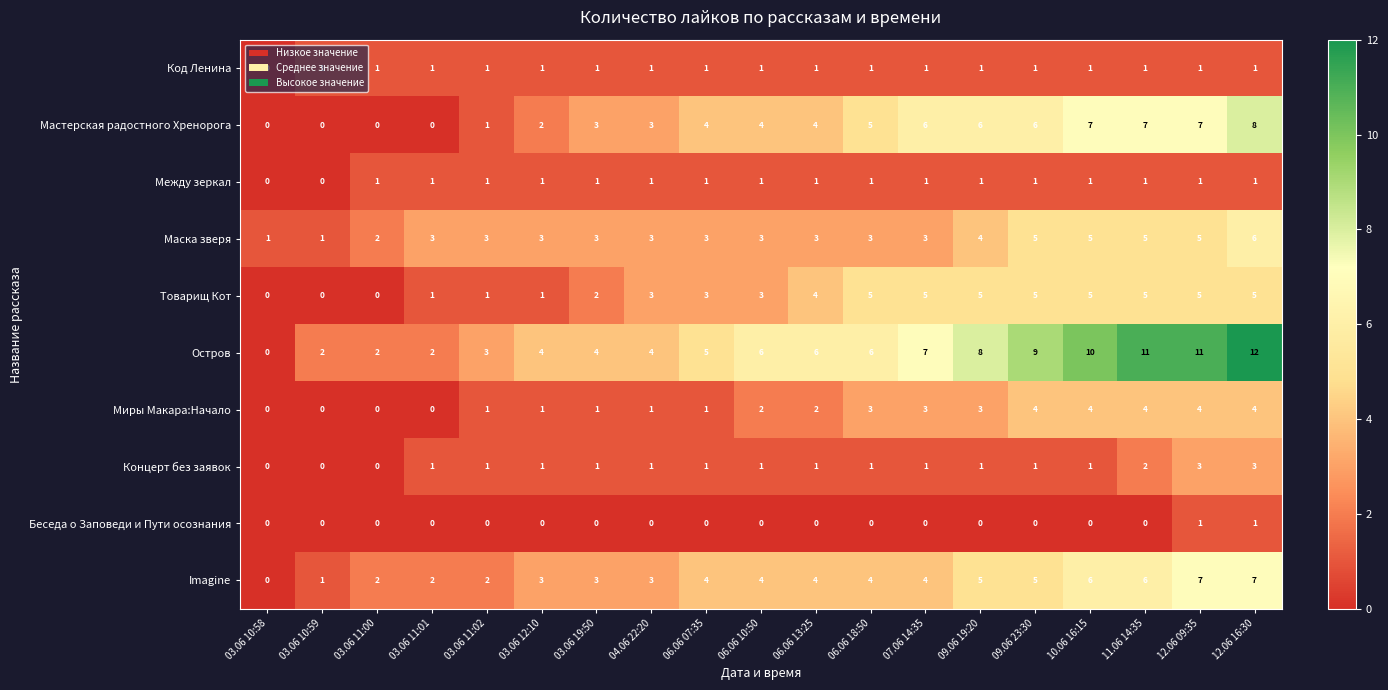

At which label is Код Ленина closest to 0?

03.06 10:58